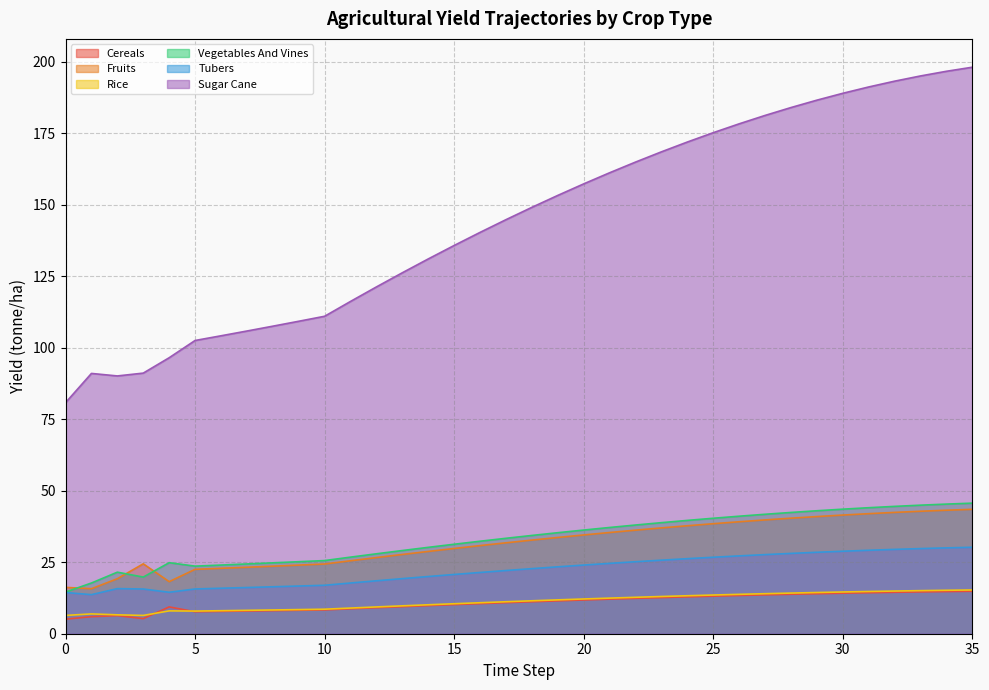

Does the chart display data point markers on the line(s)?

No